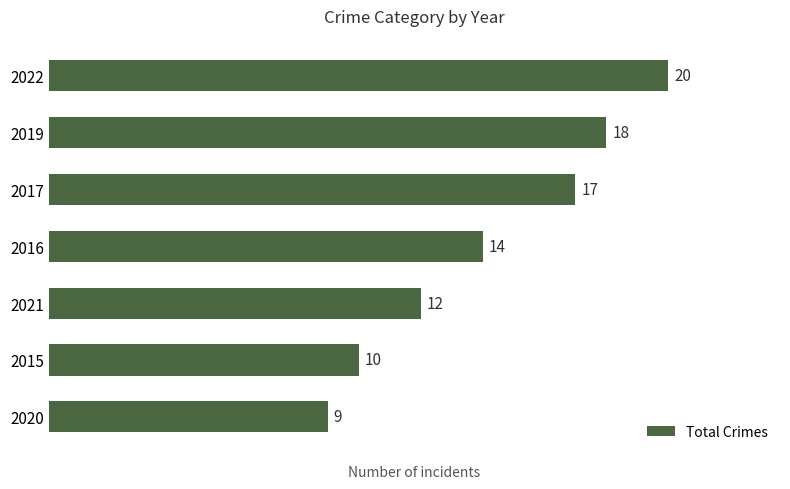

The chart shows a value of 25 at 2019. True or false?

False